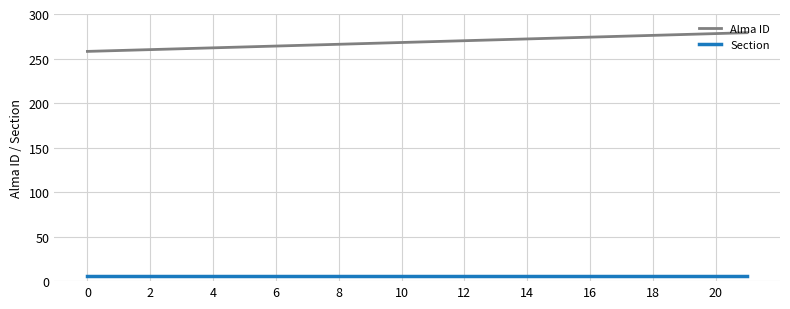

What is the maximum value for Section?

6